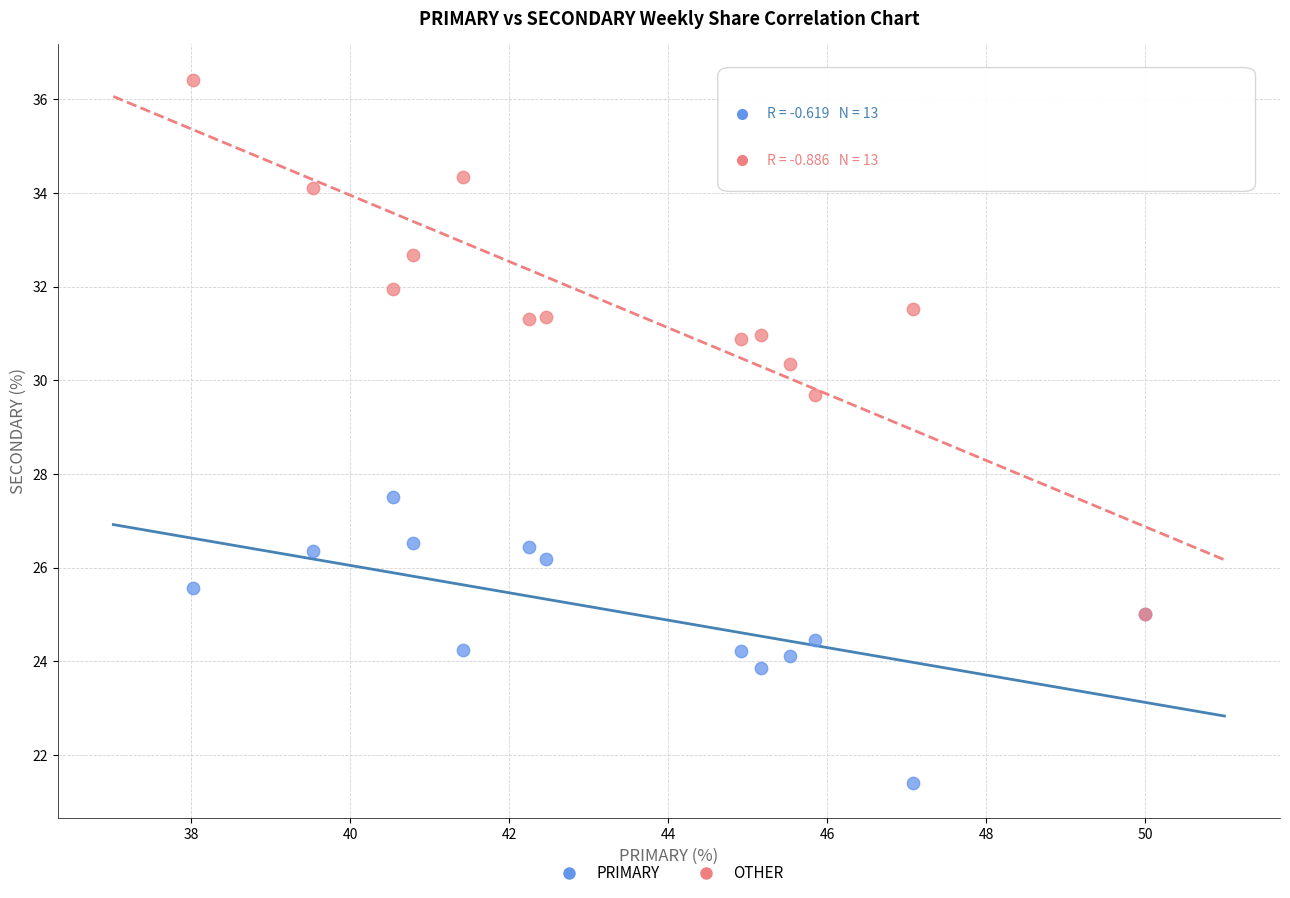

What are all the series names shown in the legend?

PRIMARY, OTHER